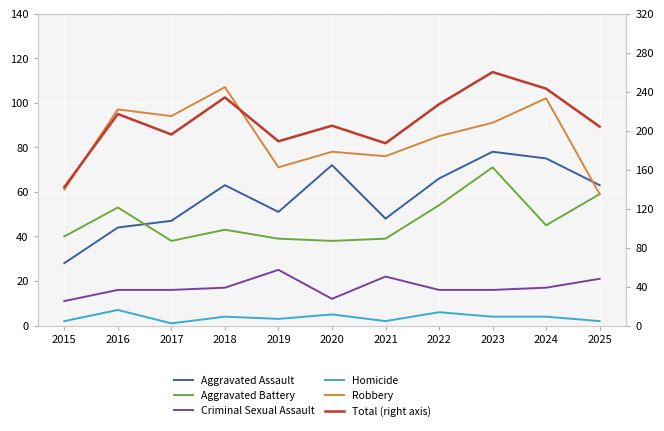

True or false: Aggravated Battery and Homicide intersect in this chart.

False